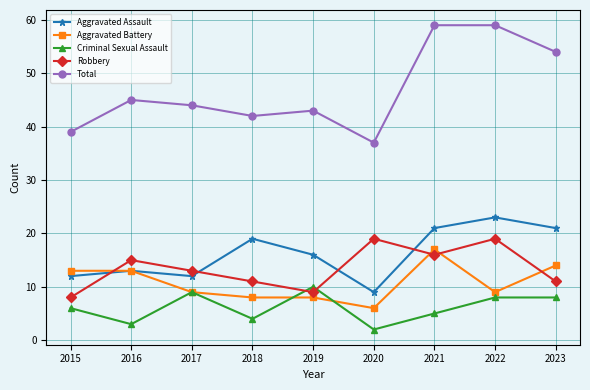

Rank the series at 2021 from highest to lowest value.

Total, Aggravated Assault, Aggravated Battery, Robbery, Criminal Sexual Assault